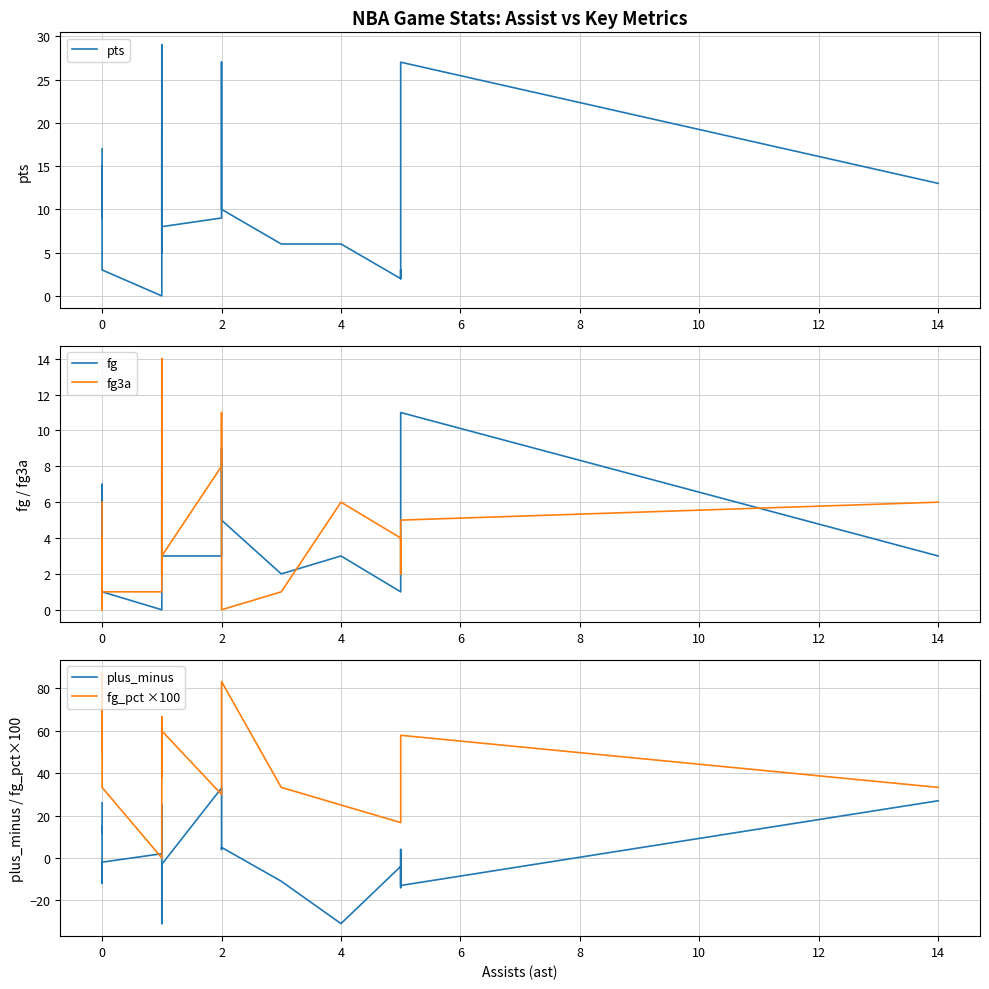

At which category is the sum across all series the highest?

2